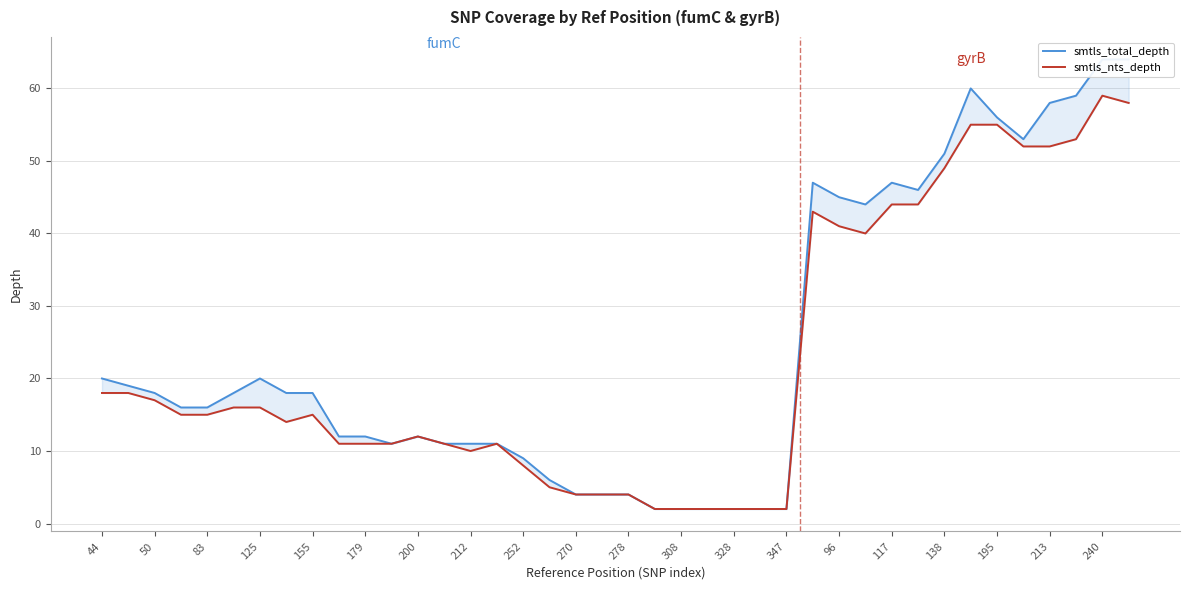

Reading left to right, transcribe all the data shown in this chart.

smtls_total_depth: 20	19	18	16	16	18	20	18	18	12	12	11	12	11	11	11	9	6	4	4	4	2	2	2	2	2	2	47	45	44	47	46	51	60	56	53	58	59	64	64
smtls_nts_depth: 18	18	17	15	15	16	16	14	15	11	11	11	12	11	10	11	8	5	4	4	4	2	2	2	2	2	2	43	41	40	44	44	49	55	55	52	52	53	59	58